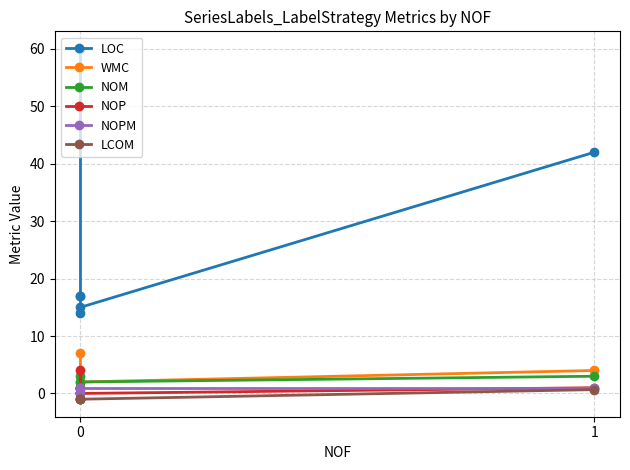

Between 1 and 4, which series saw the biggest shift?

LOC